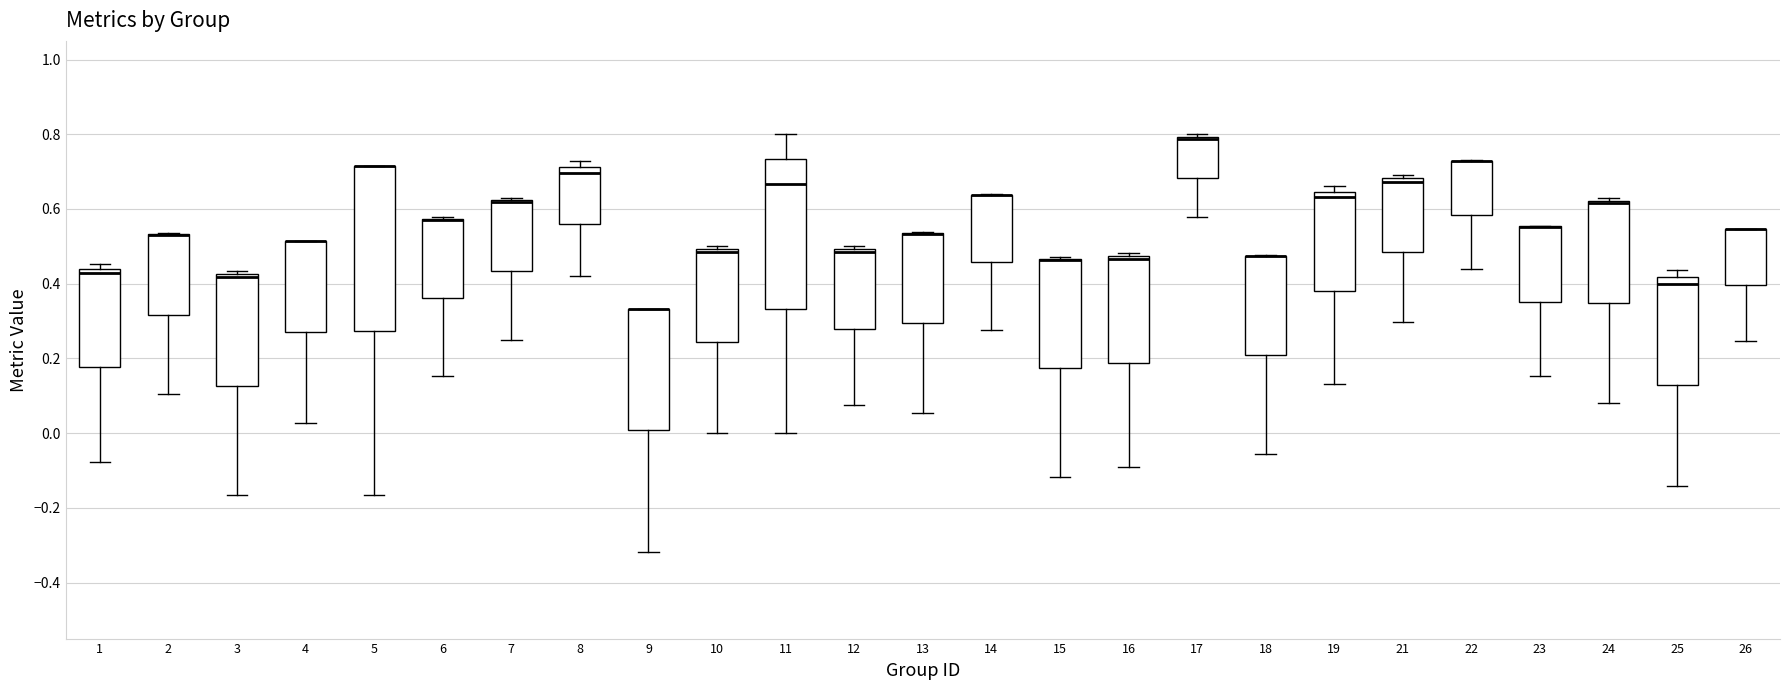

Where is the lower edge of the box at x = 10 on the y-axis? The values are not printed on the chart, so give them approximately, as read against the axis.

0.24